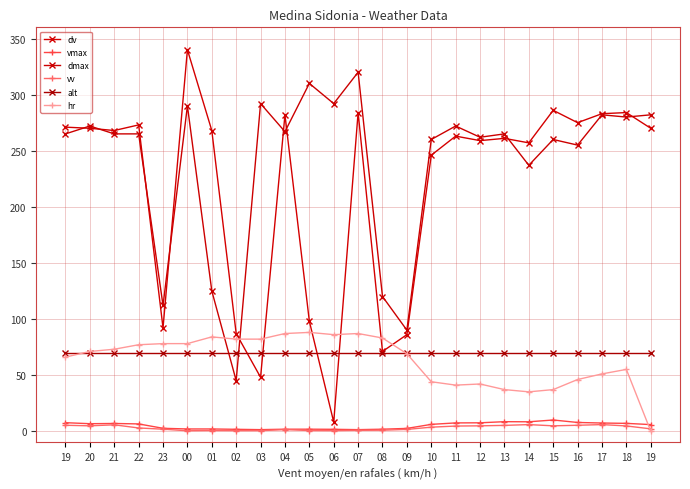

What is the maximum value shown in the chart?

340.0